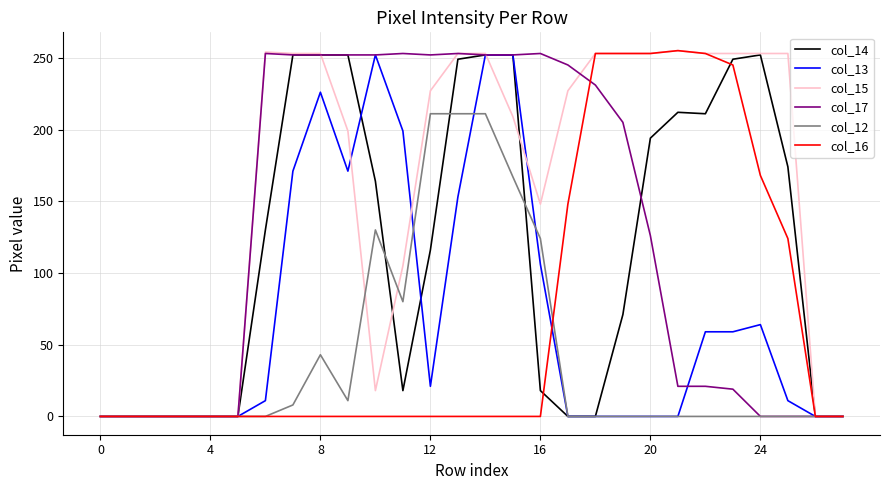

What is the difference between the maximum and second lowest values in the col_12 series?

211